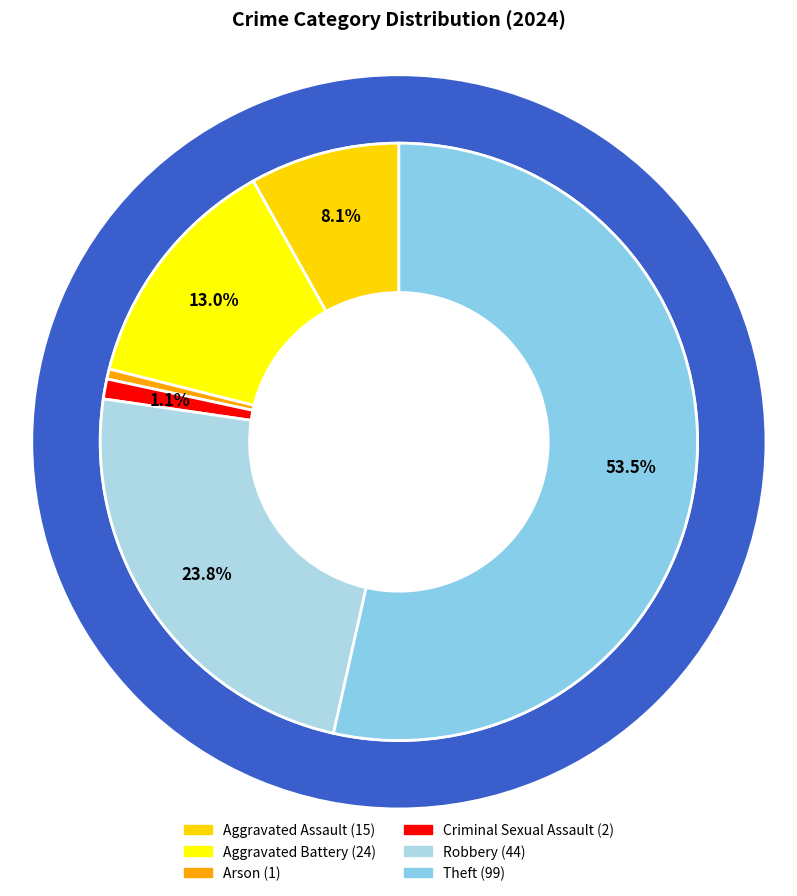

Is it true that Aggravated Battery is 13% of the pie?

True